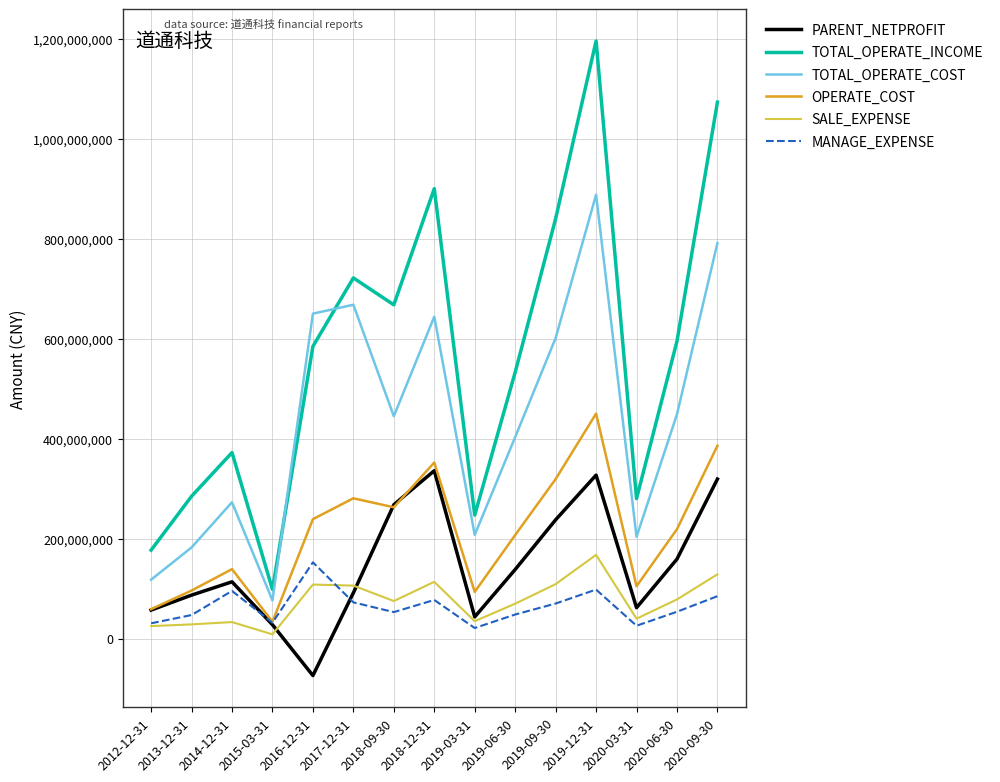

True or false: MANAGE_EXPENSE and TOTAL_OPERATE_INCOME cross at least once.

False